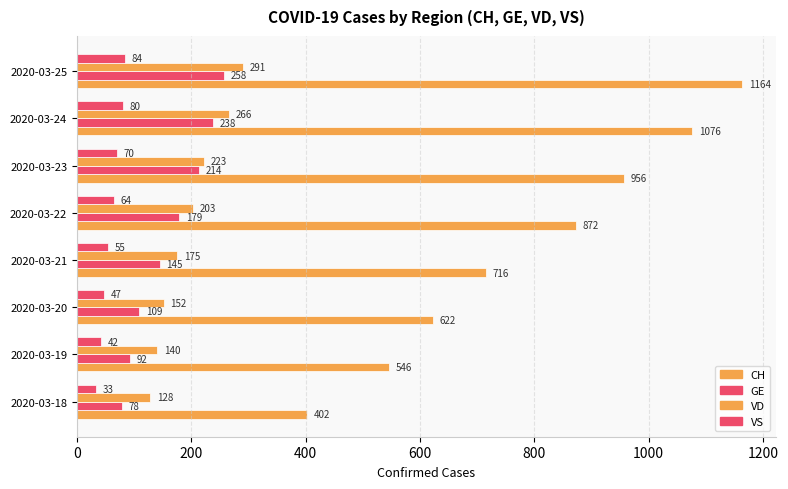

How many values in the GE series are below 179?

4